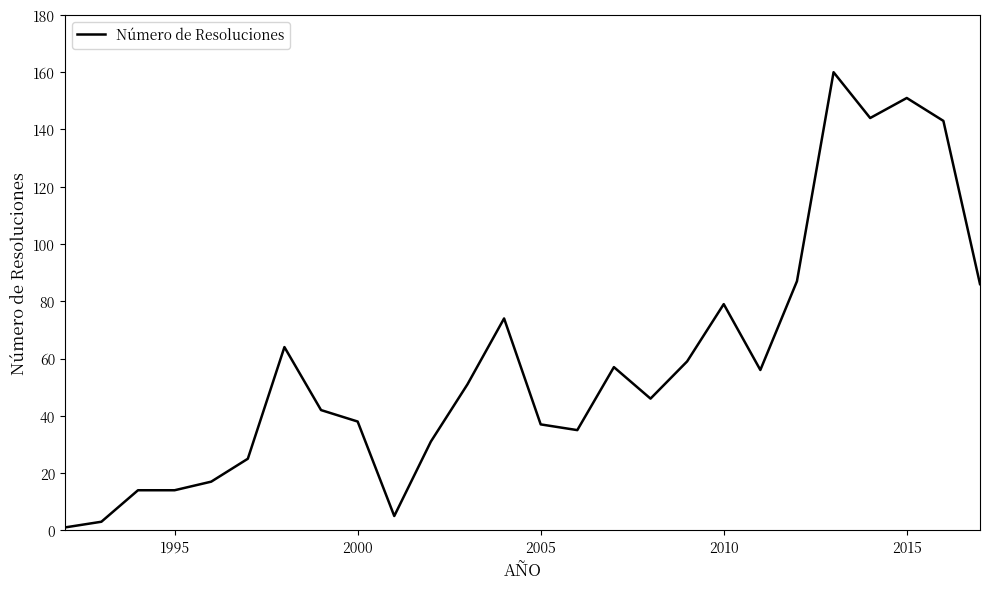

What is the greatest value displayed?

160